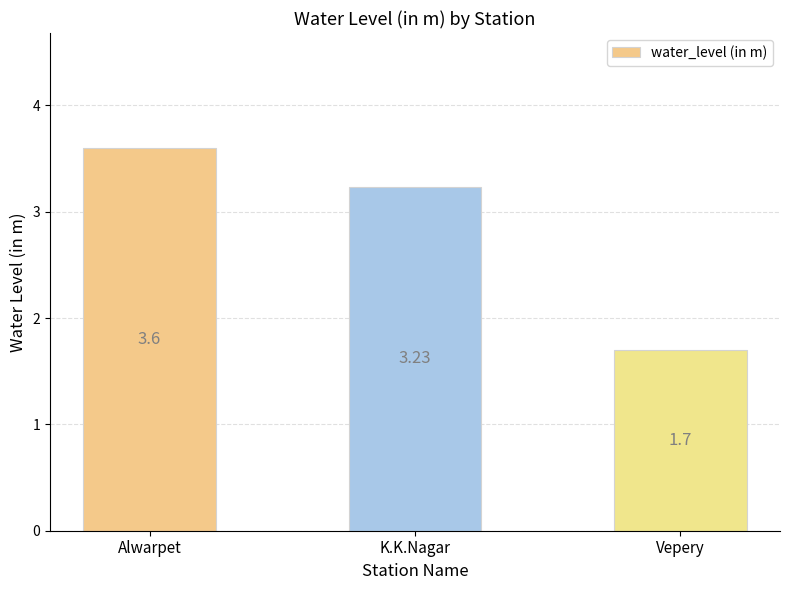

Count the values in the range 1 to 3.

1